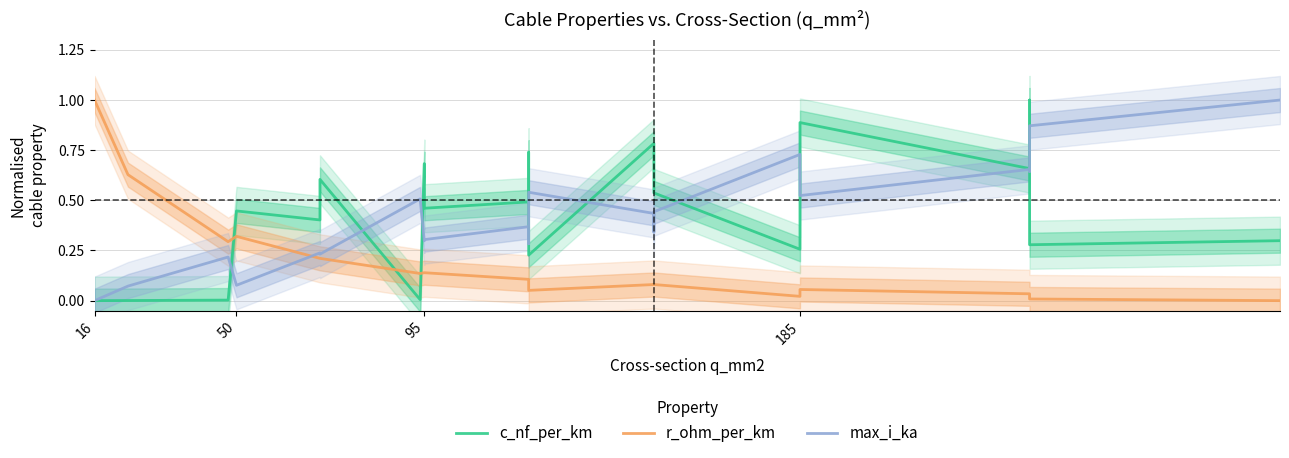

Where is max_i_ka nearest to the value 0?

16